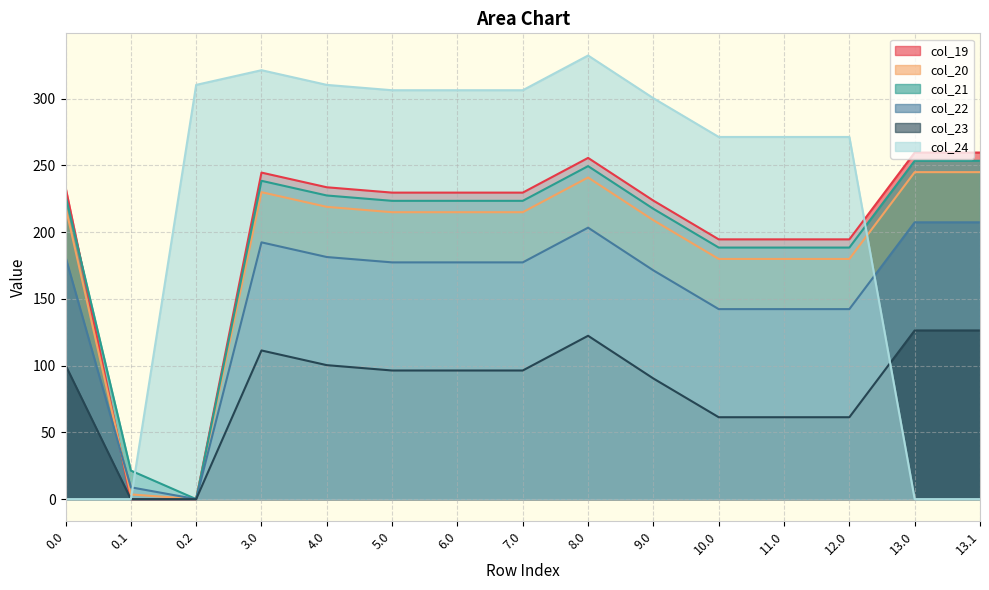

At which category does the chart reach its minimum across all series?

0.1